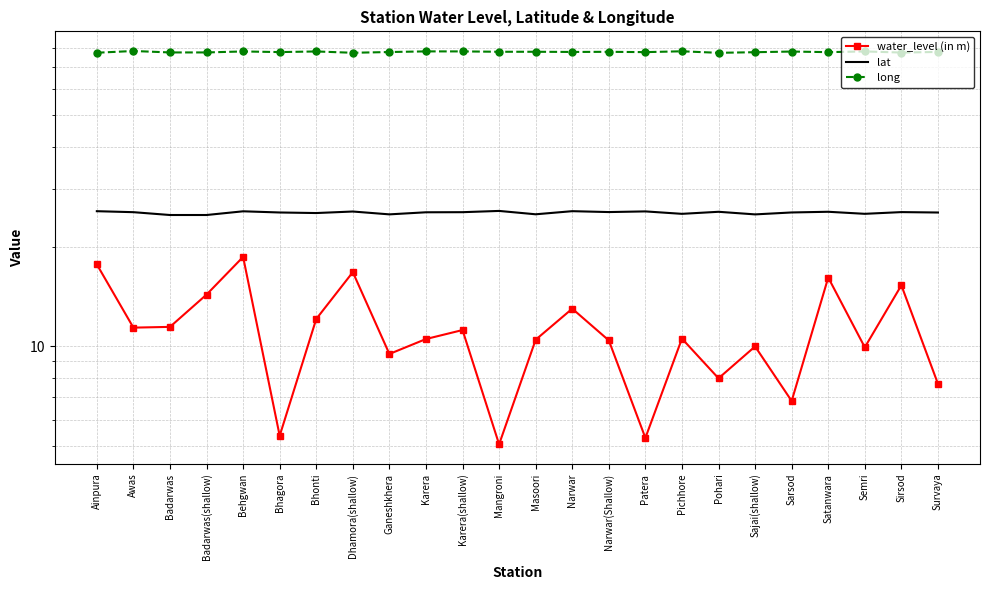

List the series in order of their peak value, highest first.

long, lat, water_level (in m)